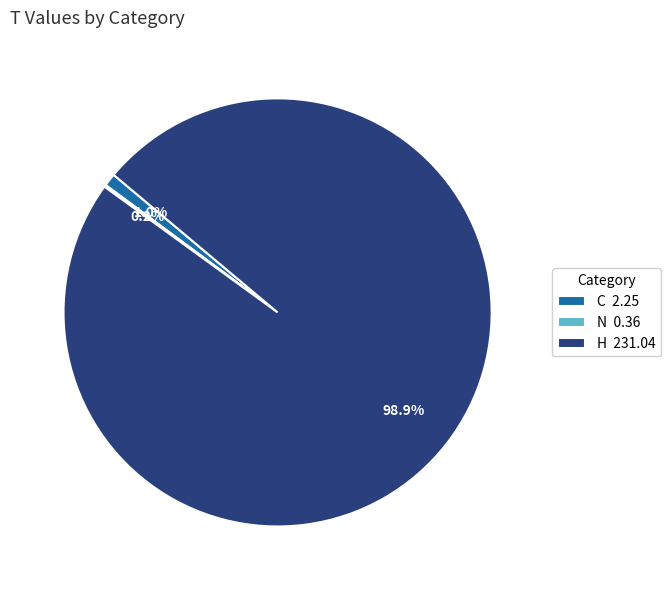

Does any single category account for the majority?

Yes